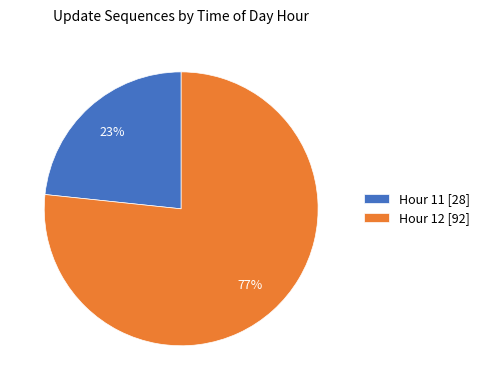

What is the majority slice?

Hour 12 [92]